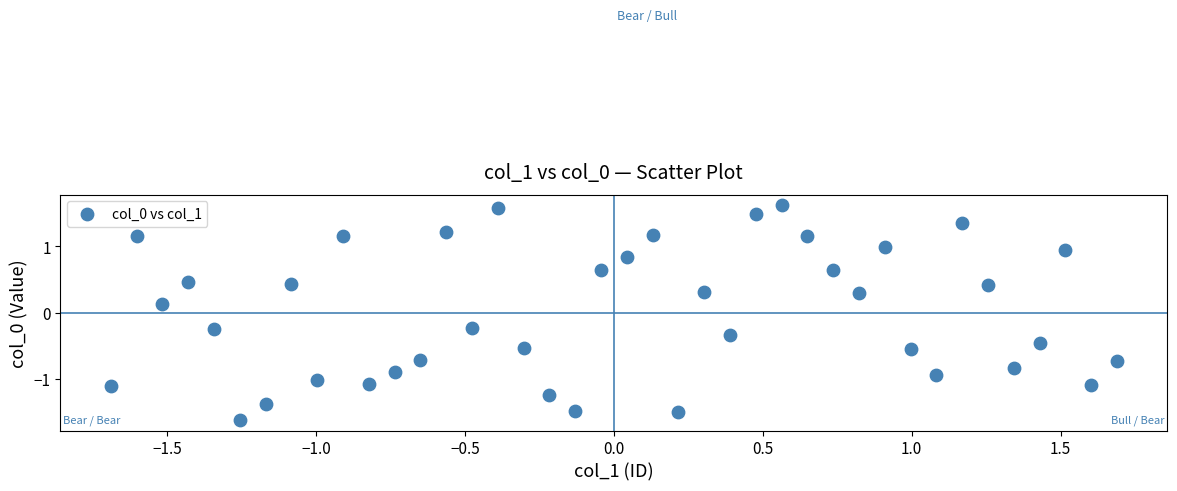

What is the range of X values (max minus min)?

3.4